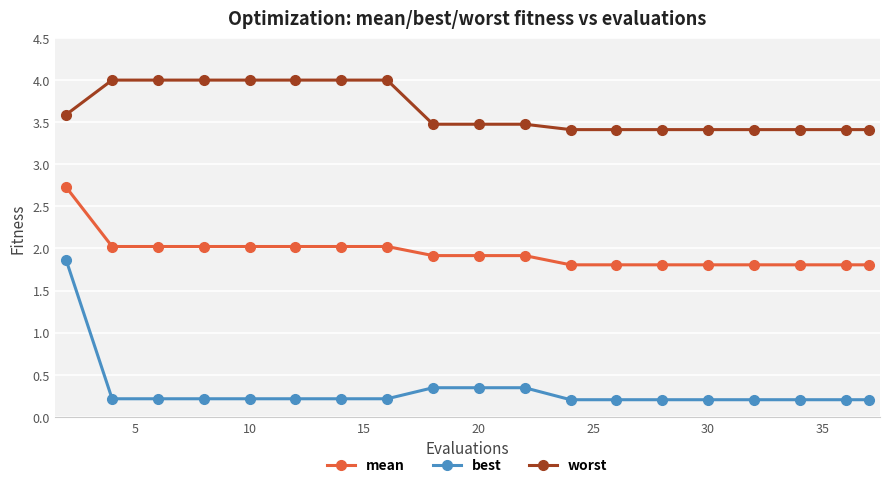

Which series has the largest total across all categories?

worst